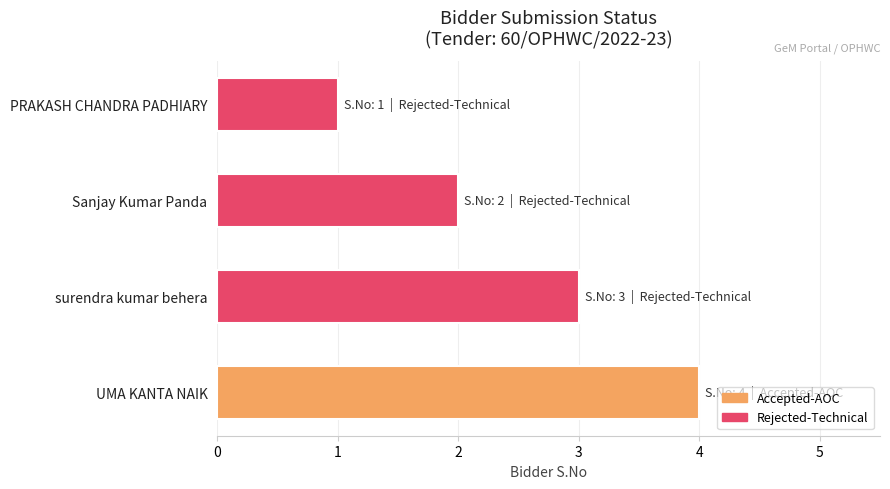

How many distinct data groups are displayed?

1